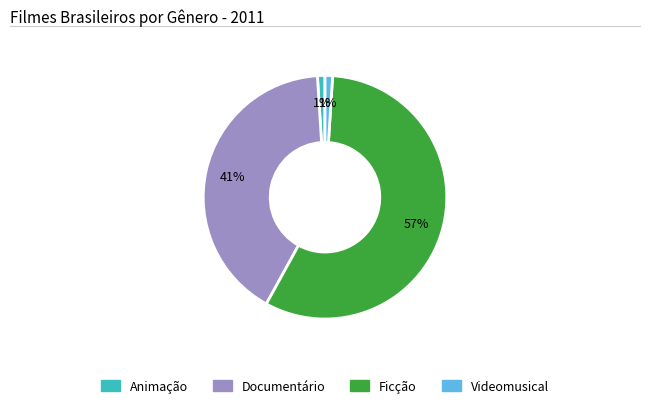

True or false: Animação accounts for 11% of the total.

False